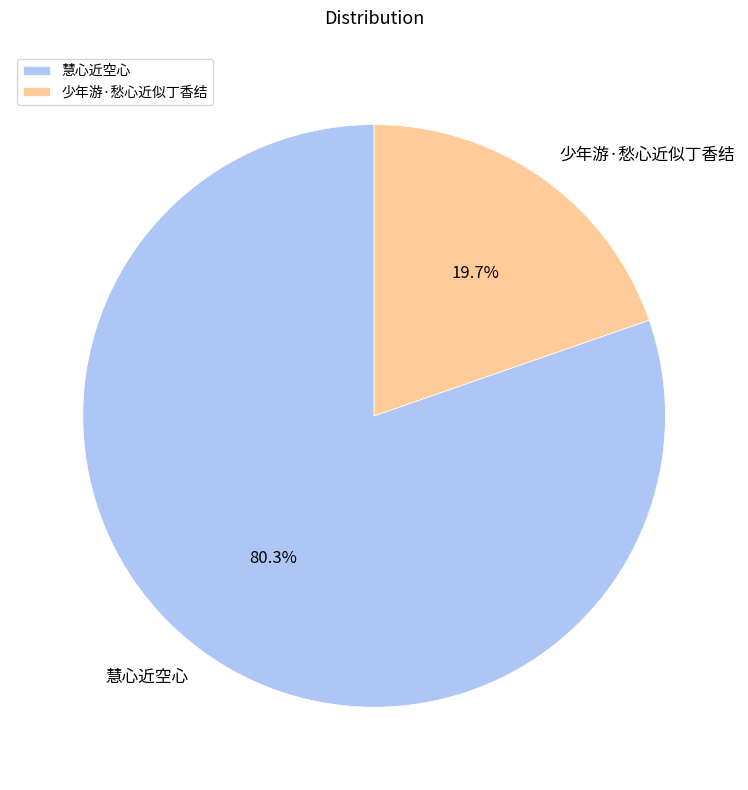

What is the ratio of the value at 少年游·愁心近似丁香结 to the value at 慧心近空心?

0.2